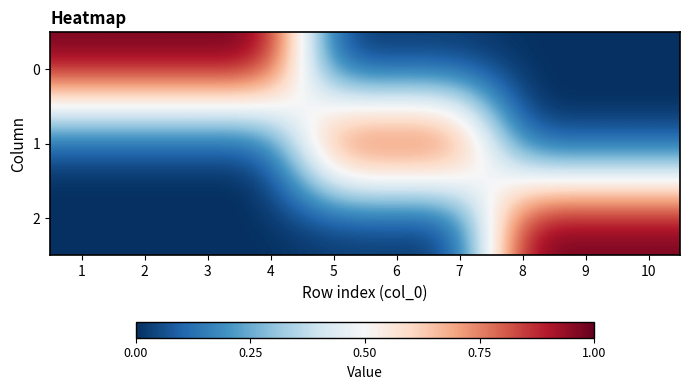

Reading left to right, extract all data points from this chart.

0: 1=1	2=1	3=1	4=1	5=0	6=0	7=0	8=0	9=0	10=0
1: 1=0	2=0	3=0	4=0	5=1	6=1	7=1	8=0	9=0	10=0
2: 1=0	2=0	3=0	4=0	5=0	6=0	7=0	8=1	9=1	10=1